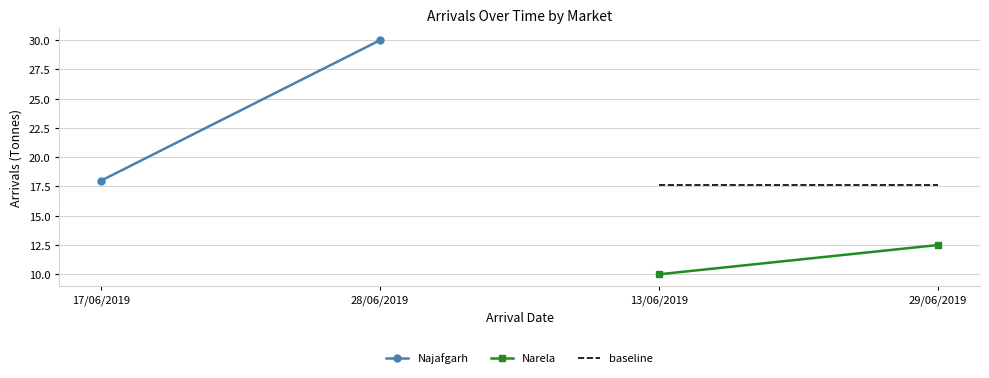

Which category has the highest value in the Najafgarh series?

28/06/2019